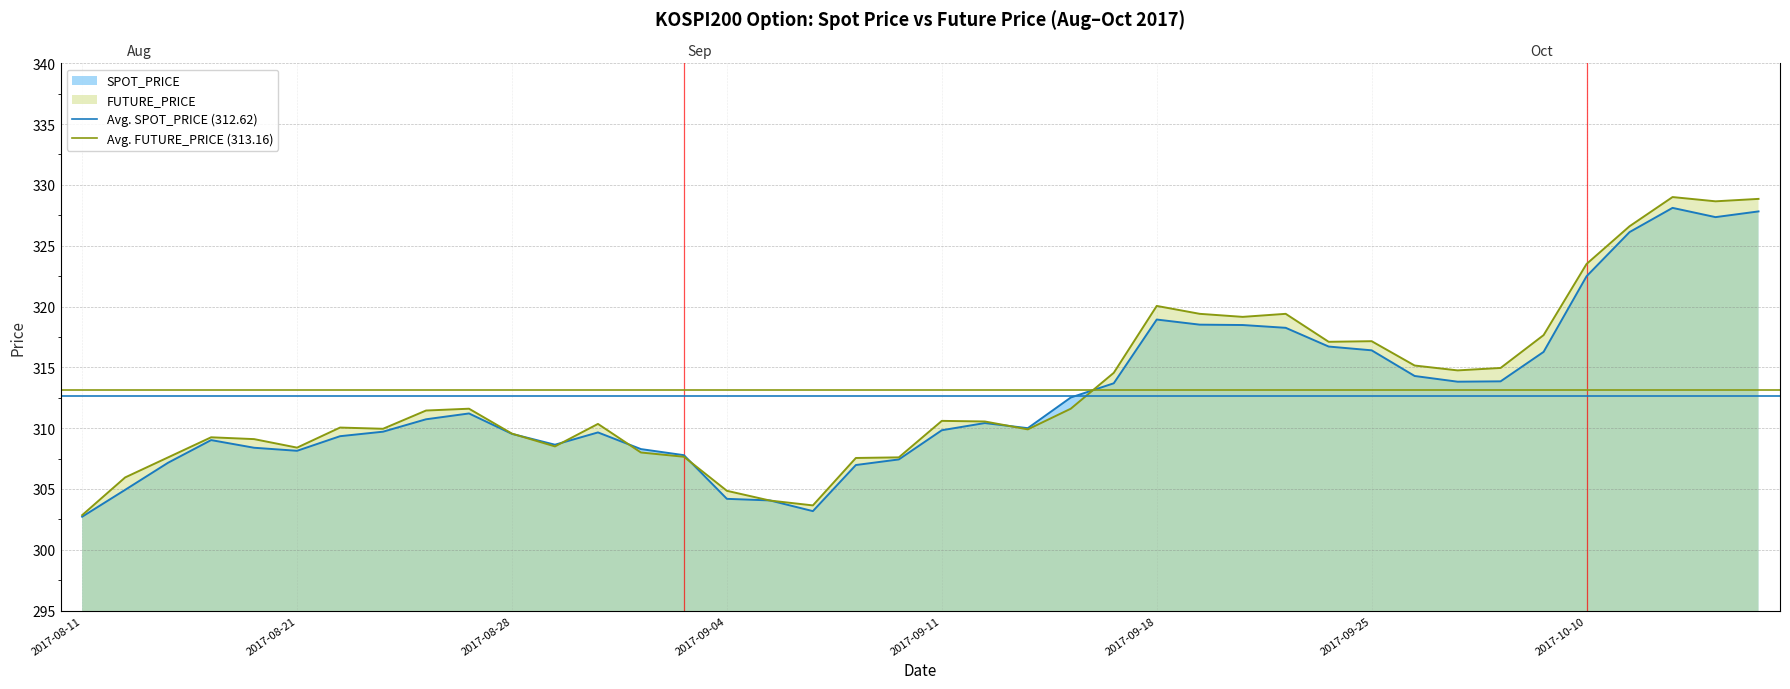

Which has a higher value, 2017-08-21 or 2017-08-11?

2017-08-21